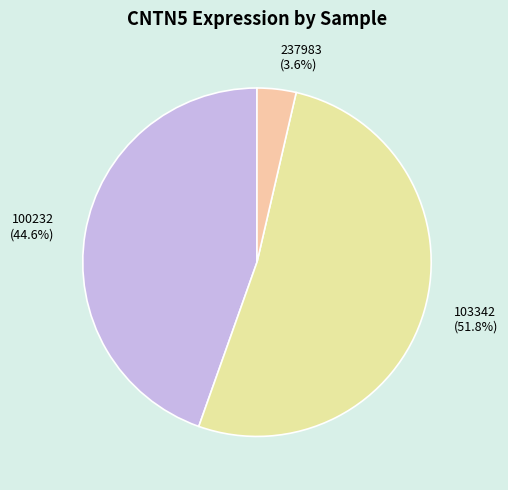

Is there a majority slice in this chart?

Yes